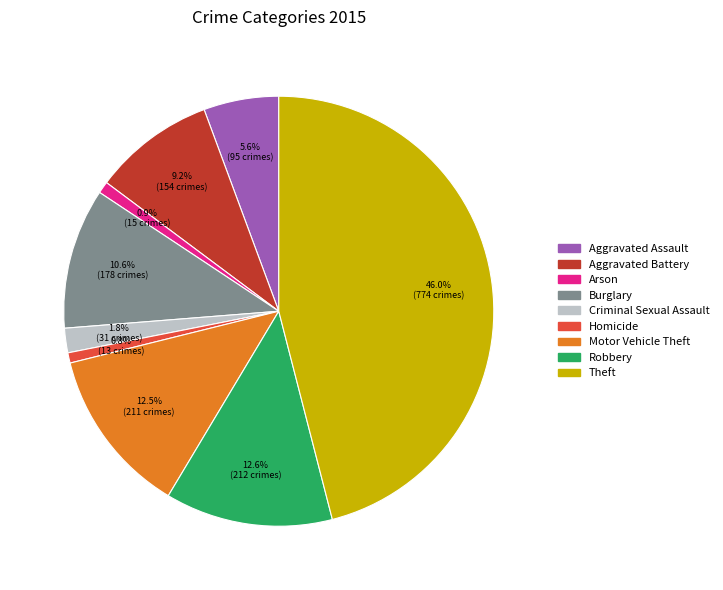

Which category has the biggest portion of the pie?

Theft